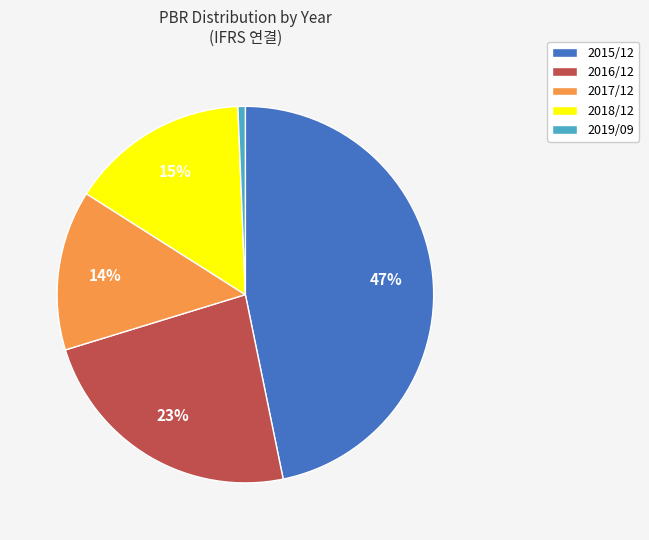

How many segments does this pie chart have?

5